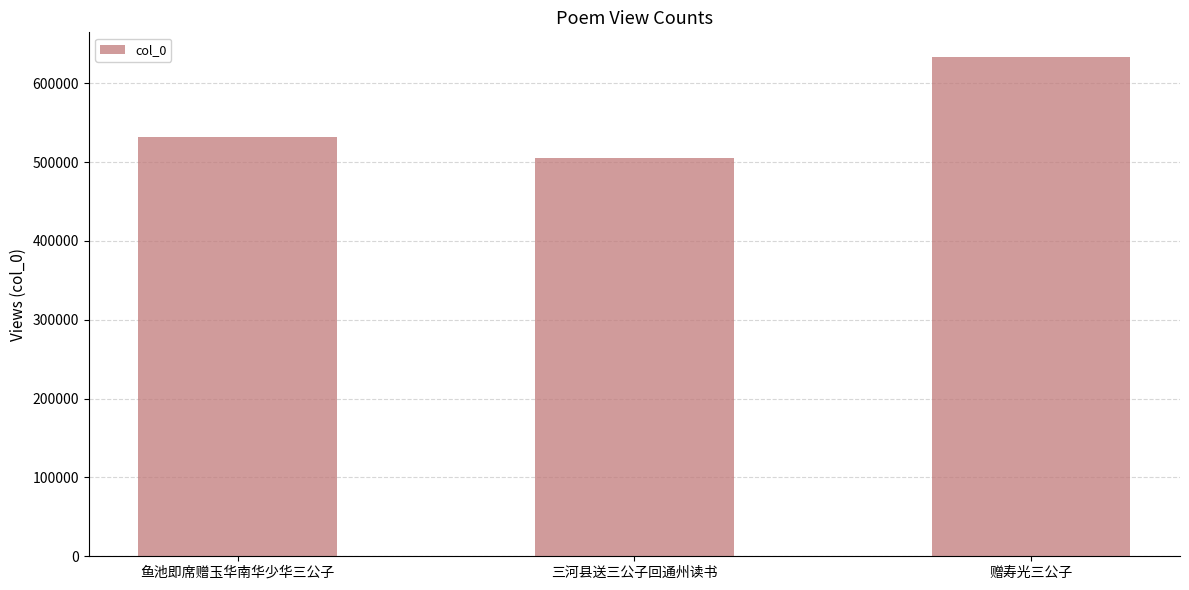

What is the average value?

556517